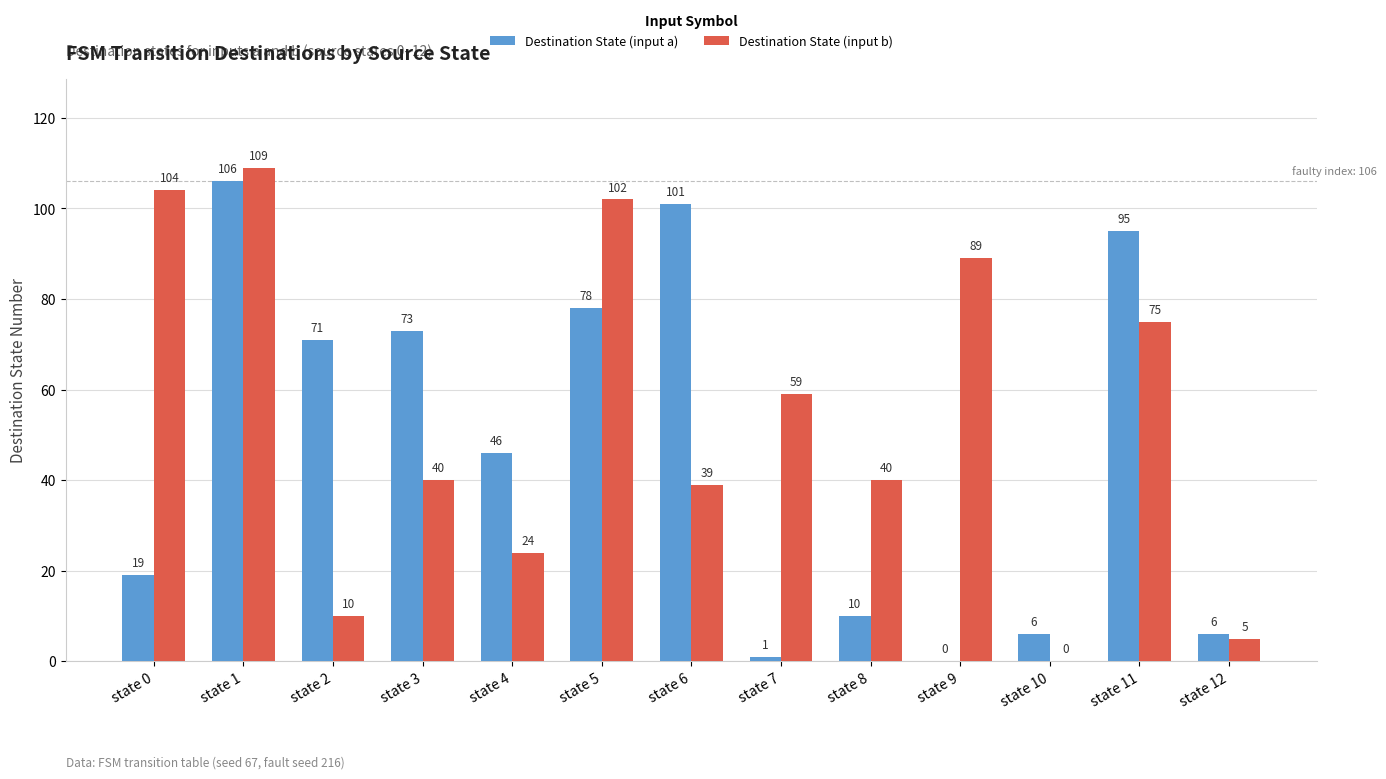

Which series has the largest range (max minus min)?

Destination State (input b)